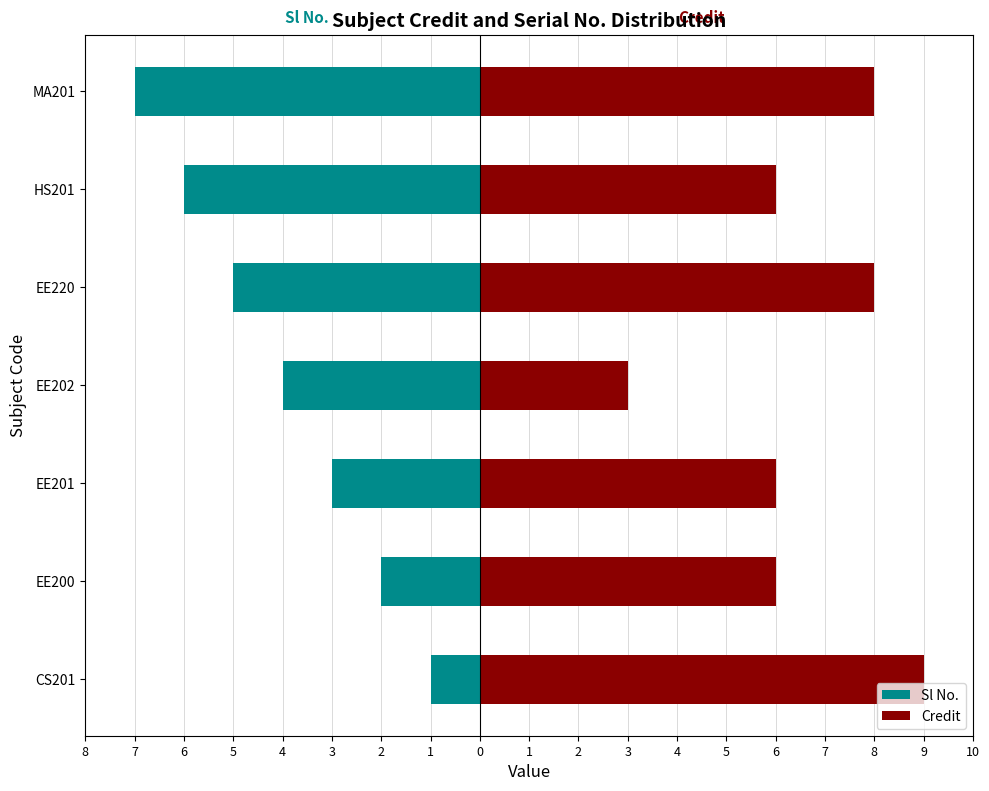

What is the value of the Credit bar at the 6th from the left?

6